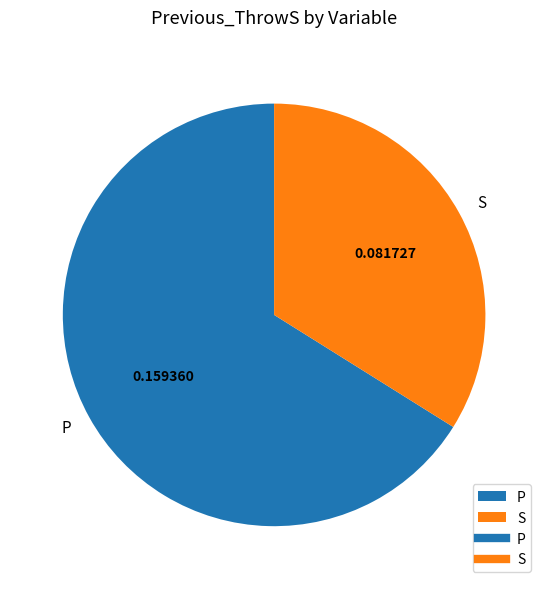

Do S and P together represent more than half of the pie?

Yes